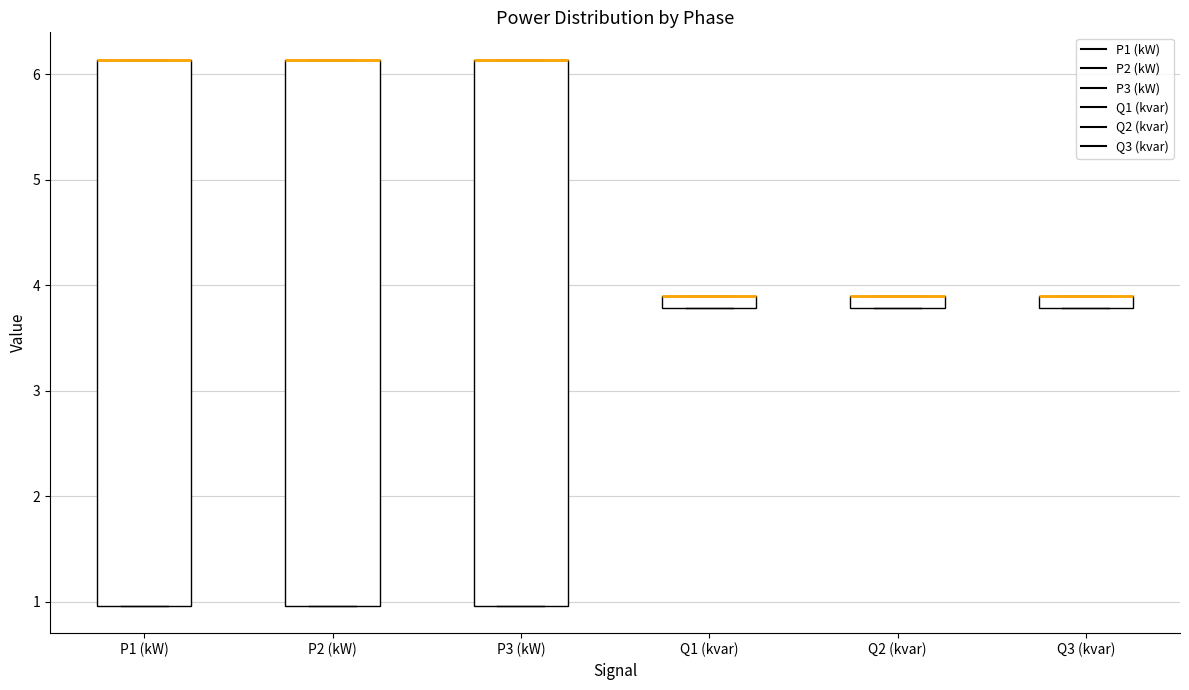

Where is the lower edge of the box for Q2 (kvar) on the y-axis? The values are not printed on the chart, so give them approximately, as read against the axis.

3.8